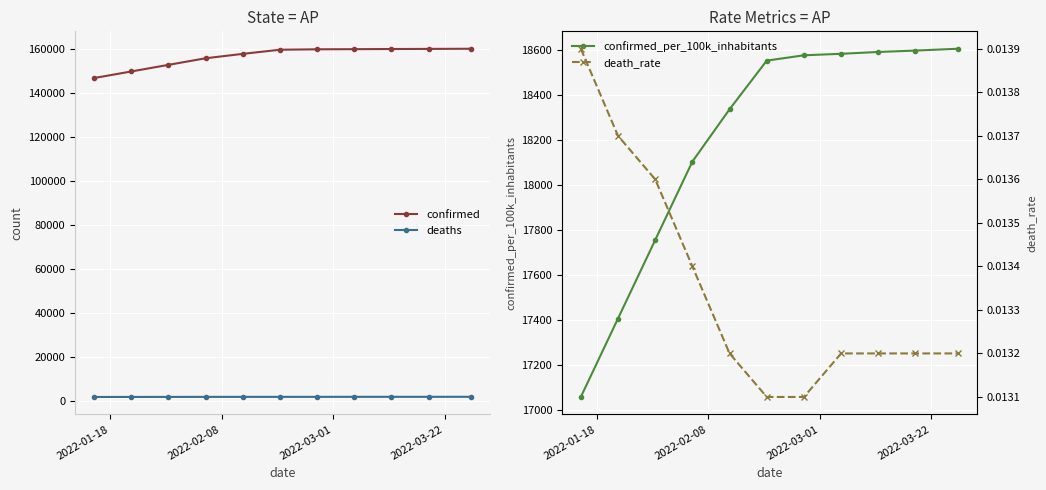

True or false: confirmed and deaths intersect in this chart.

False